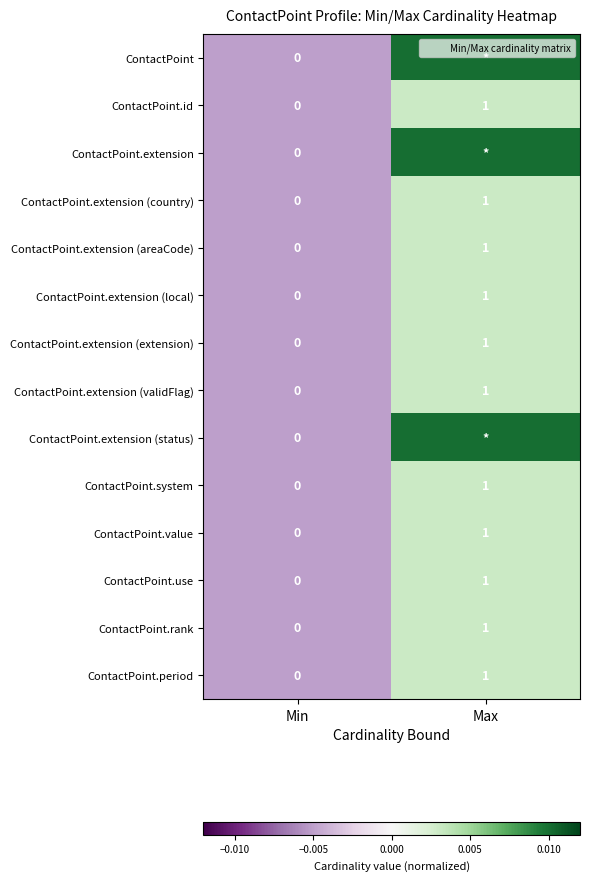

Between Min and Max, which series saw the biggest shift?

ContactPoint